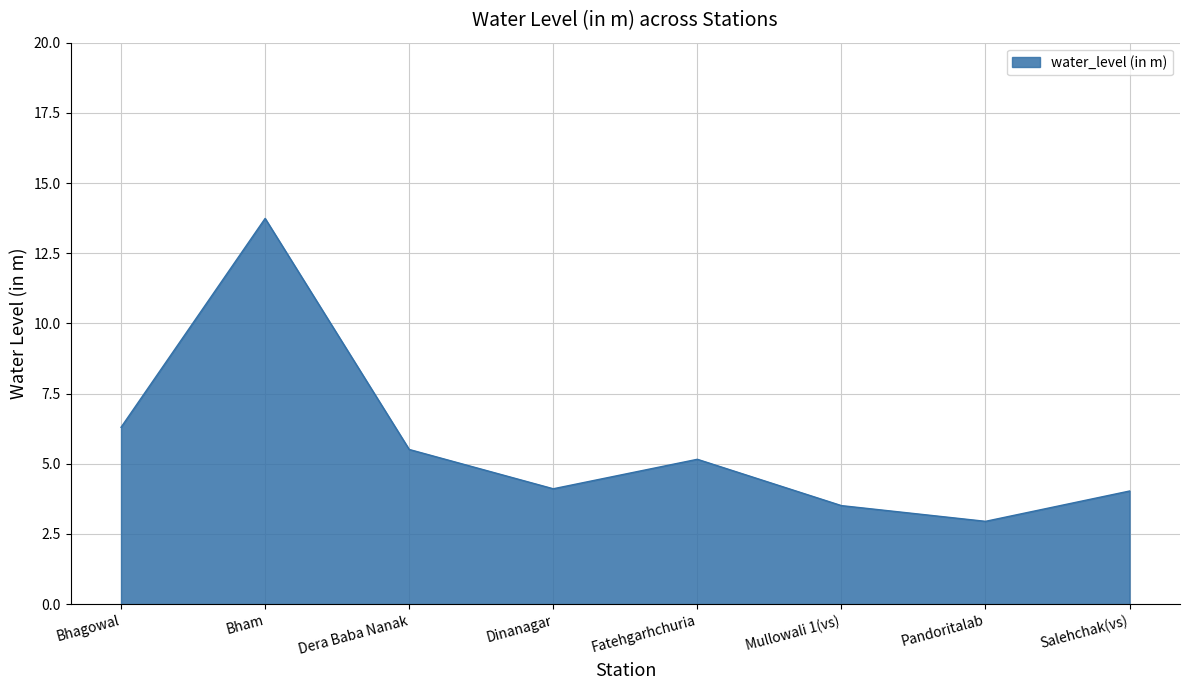

Approximately how many times larger is the value at Fatehgarhchuria compared to Bham?

0.4